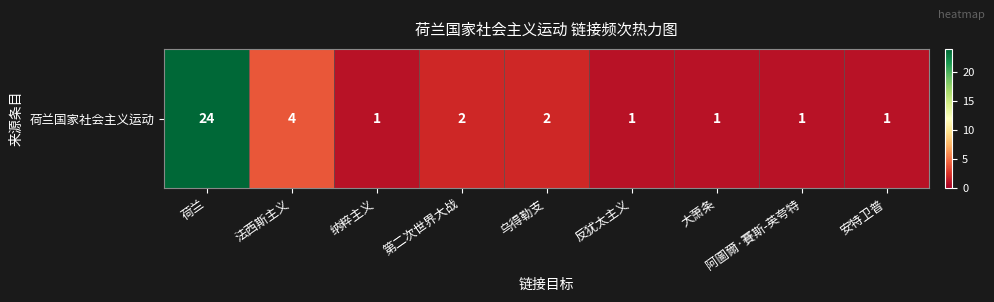

At which category does the chart reach its peak across all series?

荷兰